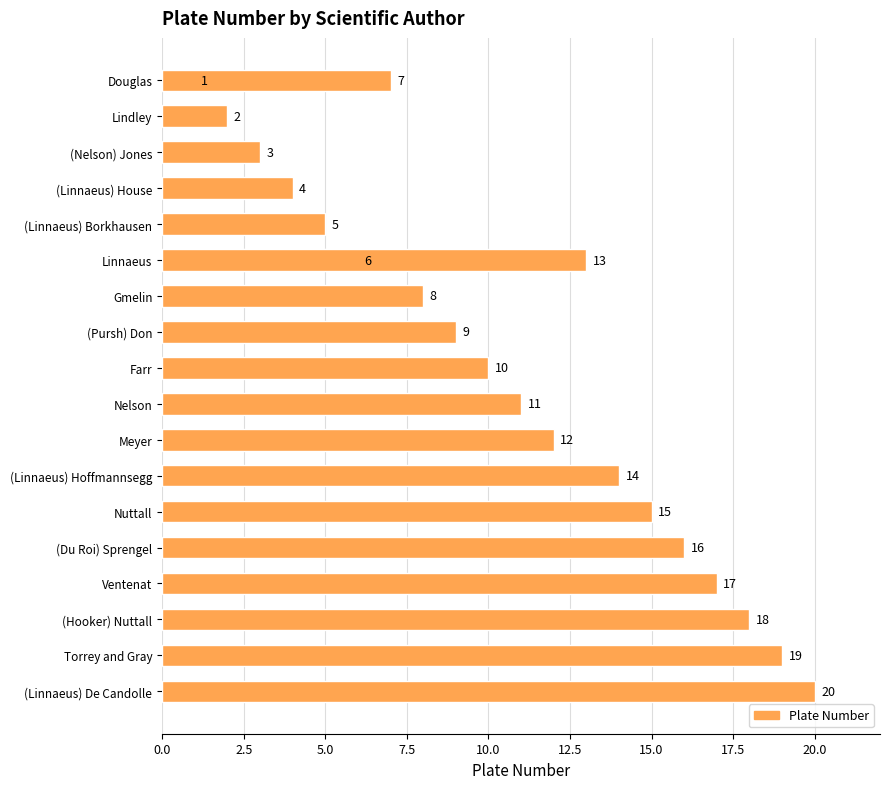

How many data points are above 11?

9